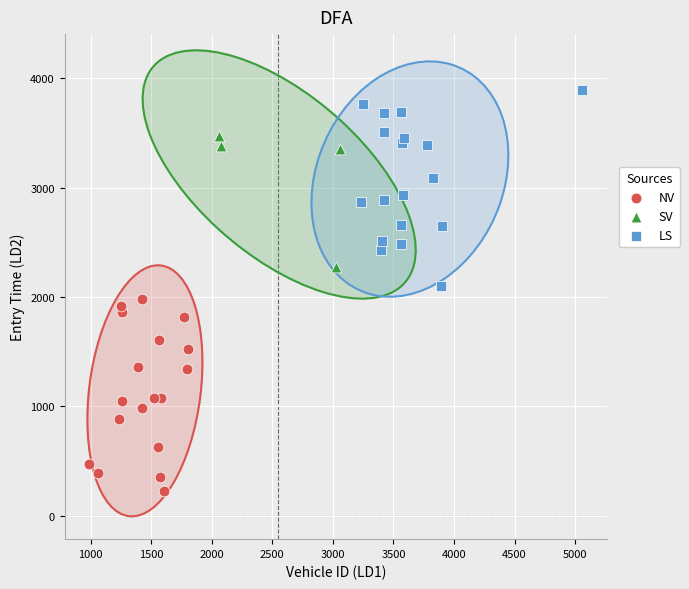

Which series contains the highest Y value?

LS